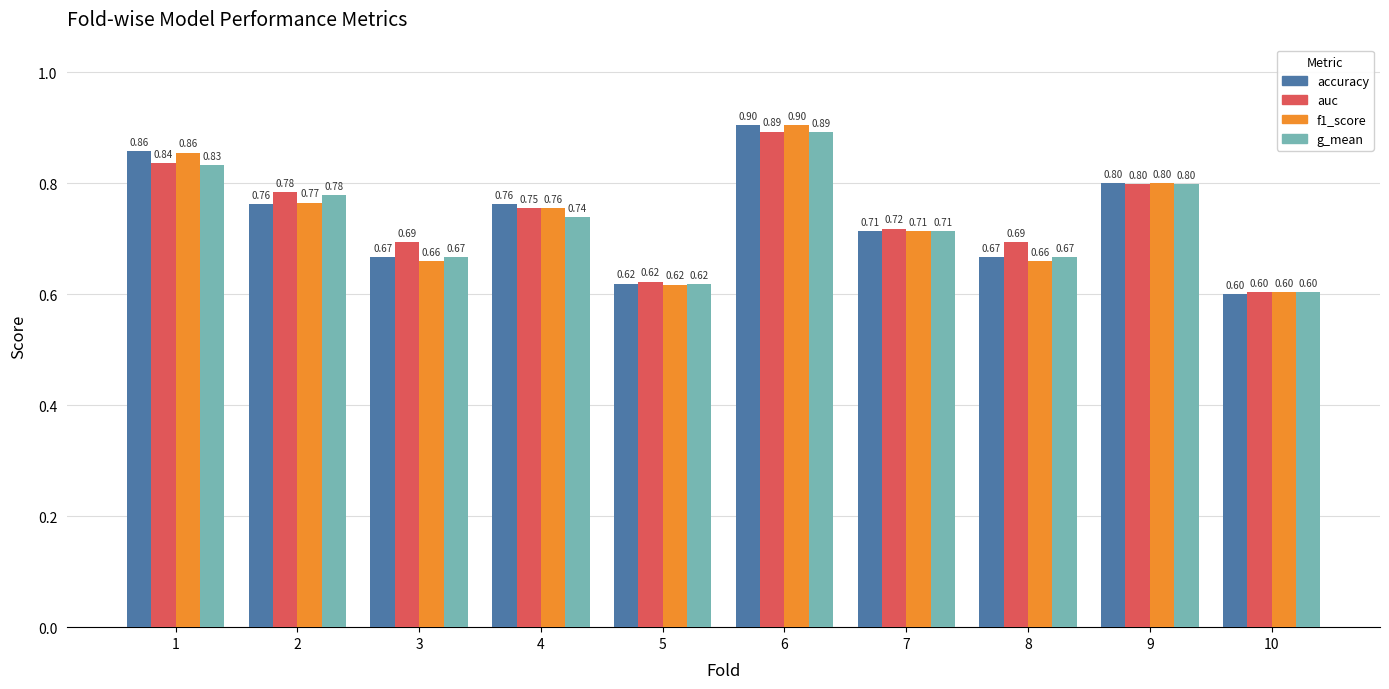

Count the number of data series in this chart.

4